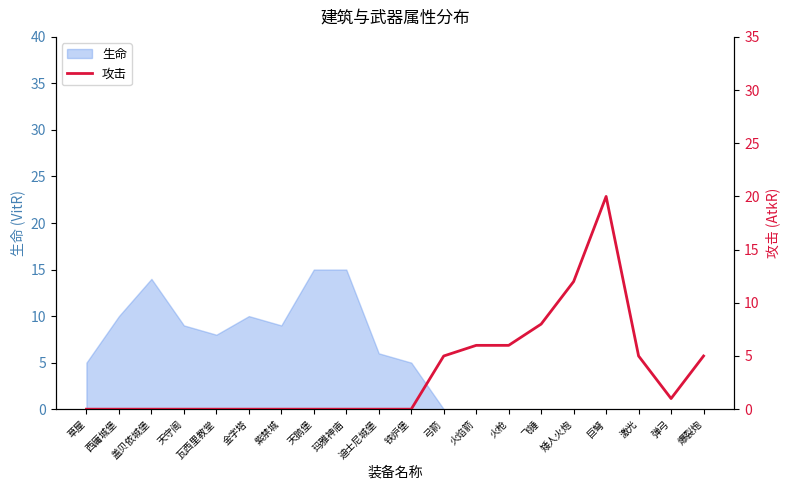

Between 激光 and 瓦西里教堂, which is larger?

激光